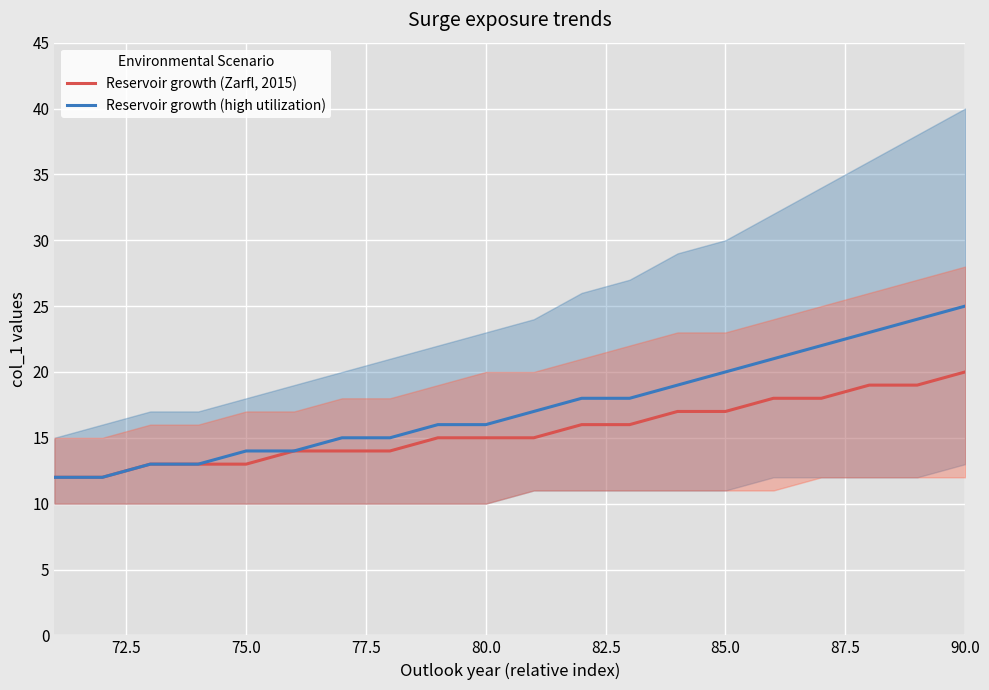

What is the spread (max minus min) of values at 85.0?

3